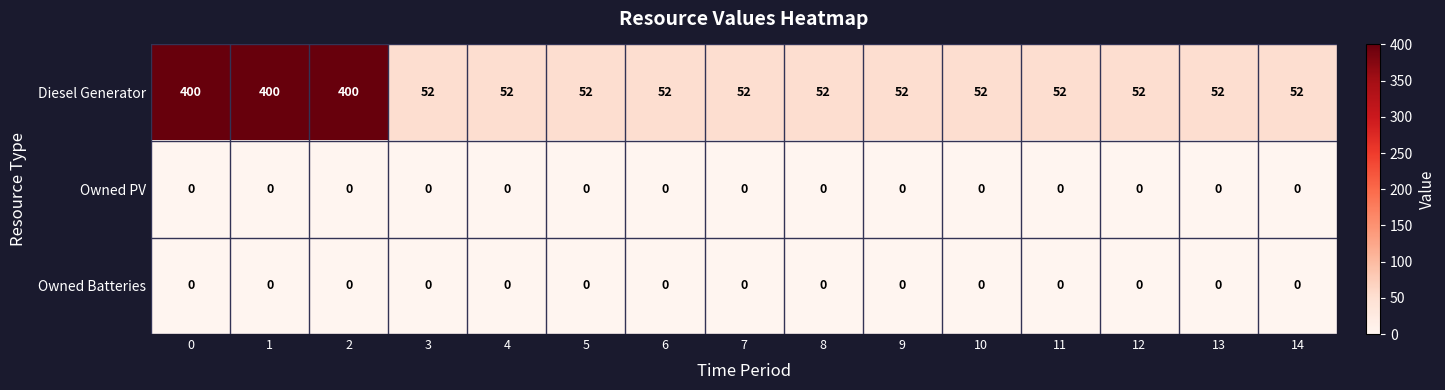

Which series has the widest spread of values?

Diesel Generator